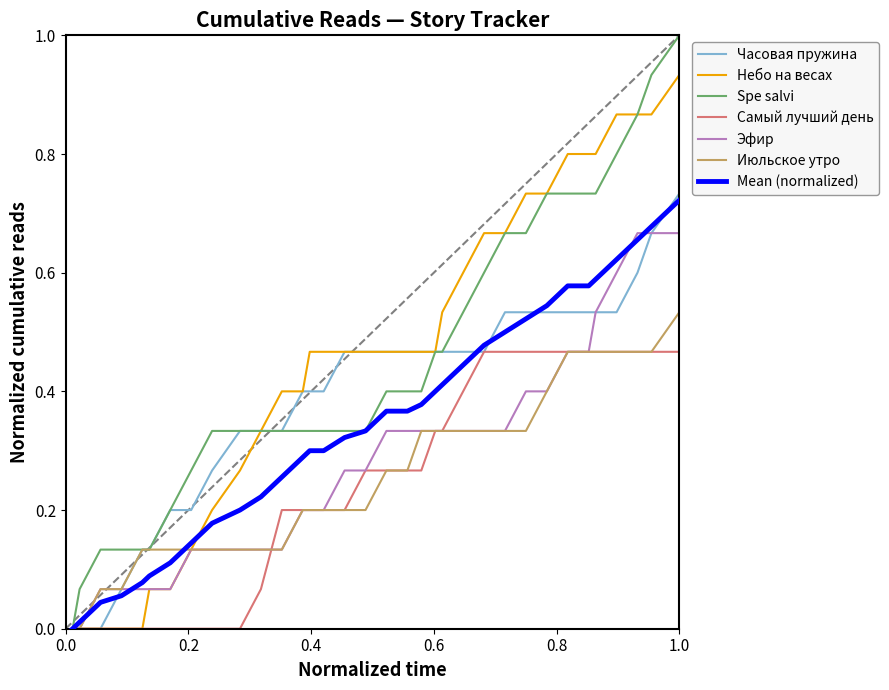

How many lines are shown in the chart?

7